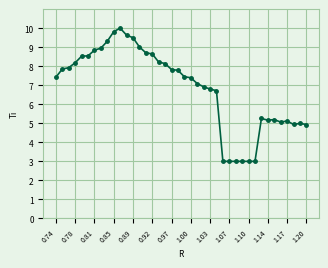

True or false: the data has more than 2 interior local peaks.

True